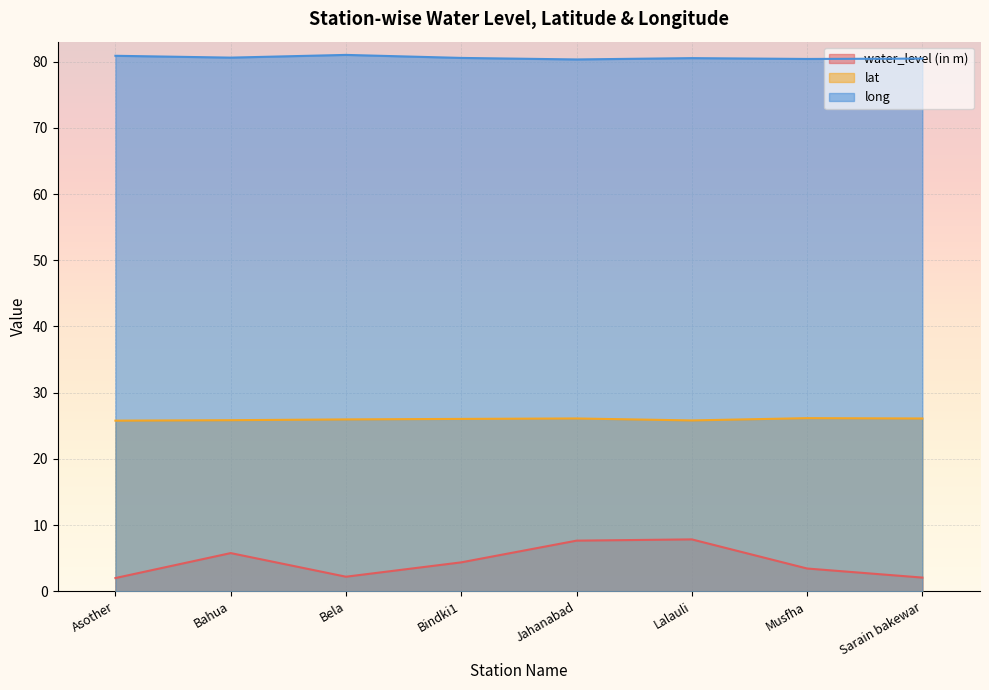

Reading right to left, extract all data points from this chart.

water_level (in m): Sarain bakewar=2.1	Musfha=3.4	Lalauli=7.8	Jahanabad=7.6	Bindki1=4.4	Bela=2.2	Bahua=5.8	Asother=2.0
lat: Sarain bakewar=26.1	Musfha=26.1	Lalauli=25.8	Jahanabad=26.1	Bindki1=26.0	Bela=26.0	Bahua=25.8	Asother=25.8
long: Sarain bakewar=80.5	Musfha=80.4	Lalauli=80.5	Jahanabad=80.3	Bindki1=80.6	Bela=81.0	Bahua=80.6	Asother=80.9